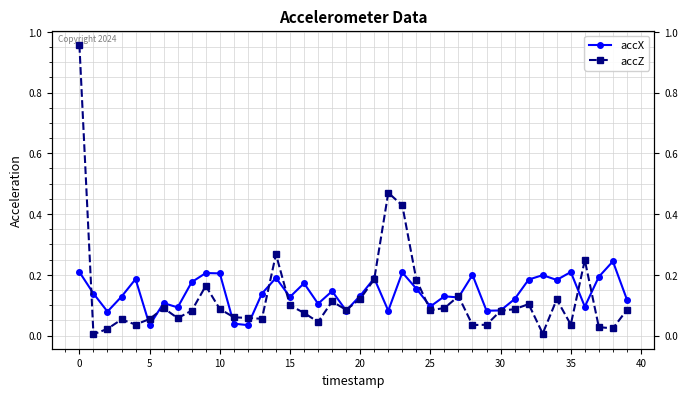

List the series in order of their overall mean, lowest first.

accZ, accX